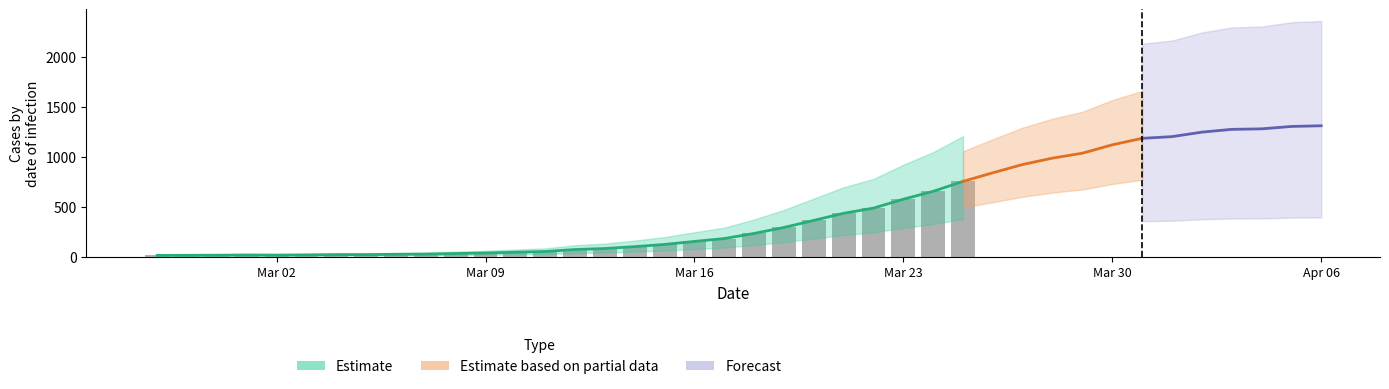

List the labels in order of value, largest first.

2020-04-06, 2020-04-05, 2020-04-04, 2020-04-03, 2020-04-02, 2020-04-01, 2020-03-31, 2020-03-30, 2020-03-29, 2020-03-28, 2020-03-27, 2020-03-26, 2020-03-25, 2020-03-24, 2020-03-23, 2020-03-22, 2020-03-21, 2020-03-20, 2020-03-19, 2020-03-18, 2020-03-17, 2020-03-16, 2020-03-15, 2020-03-14, 2020-03-13, 2020-03-12, 2020-03-11, 2020-03-10, 2020-03-09, 2020-03-08, 2020-03-07, 2020-03-06, 2020-03-04, 2020-03-05, 2020-03-03, 2020-03-01, 2020-03-02, 2020-02-29, 2020-02-28, 2020-02-27